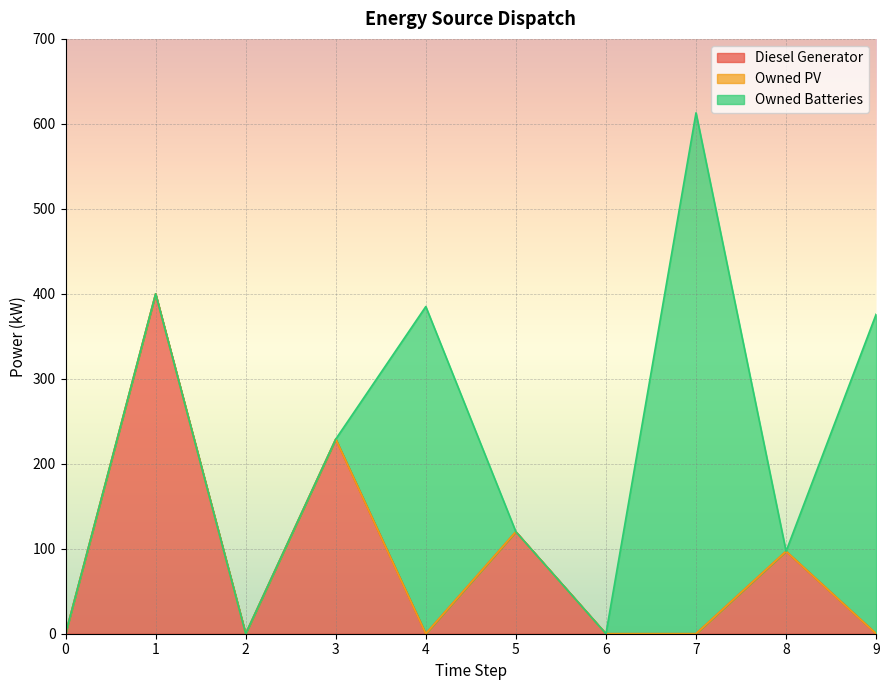

True or false: Diesel Generator has a value of 97.0 at 8.

True